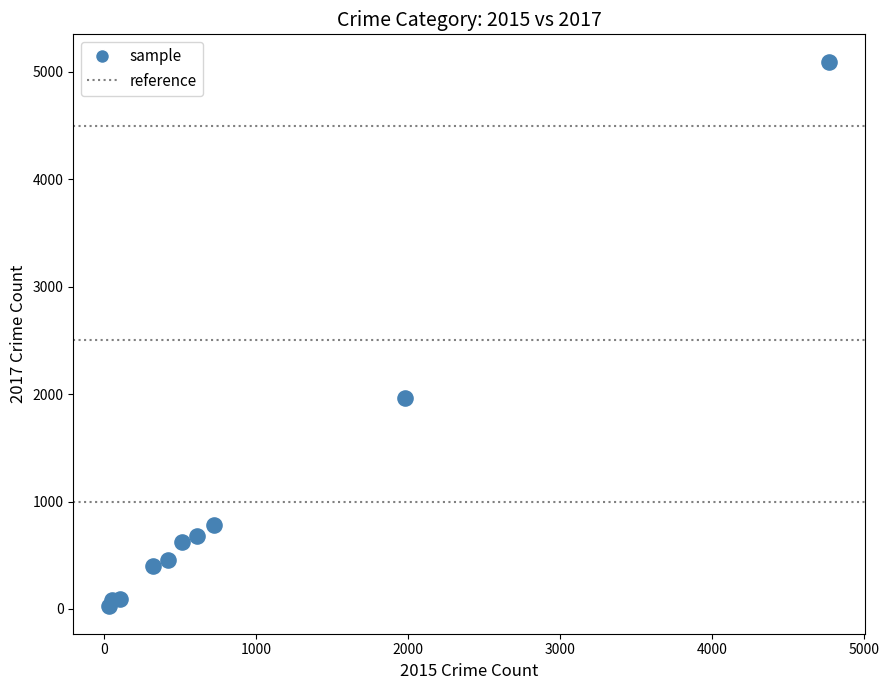

What is the average Y value?

1019